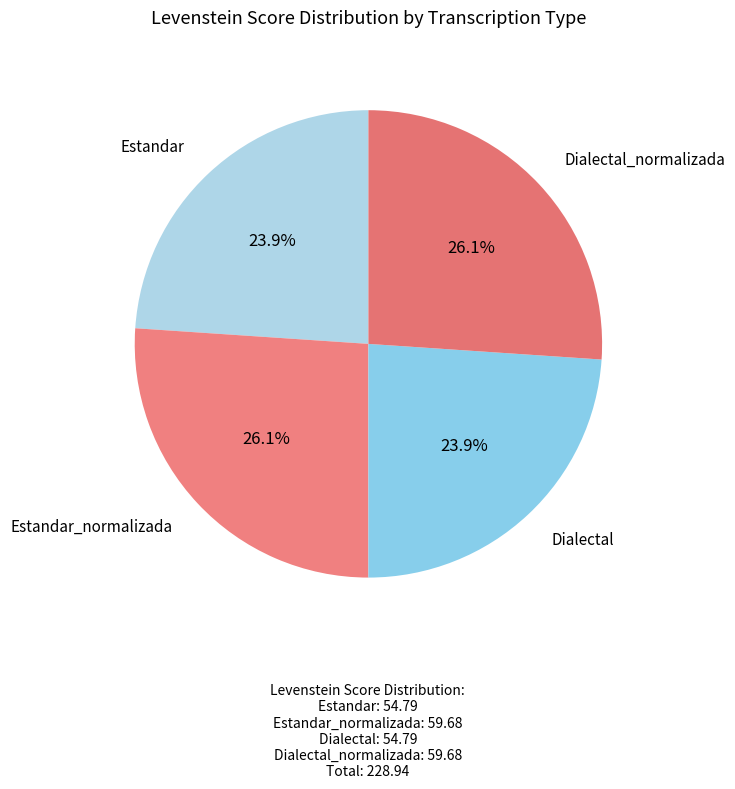

Which category has the smallest portion of the pie?

Estandar